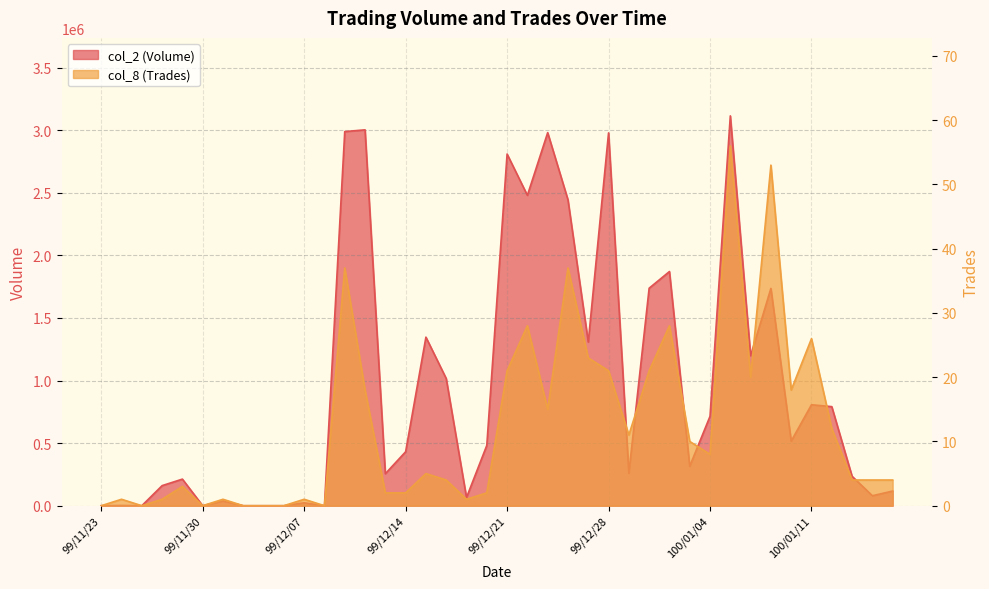

True or false: col_8 (Trades) and col_2 (Volume) cross at least once.

False